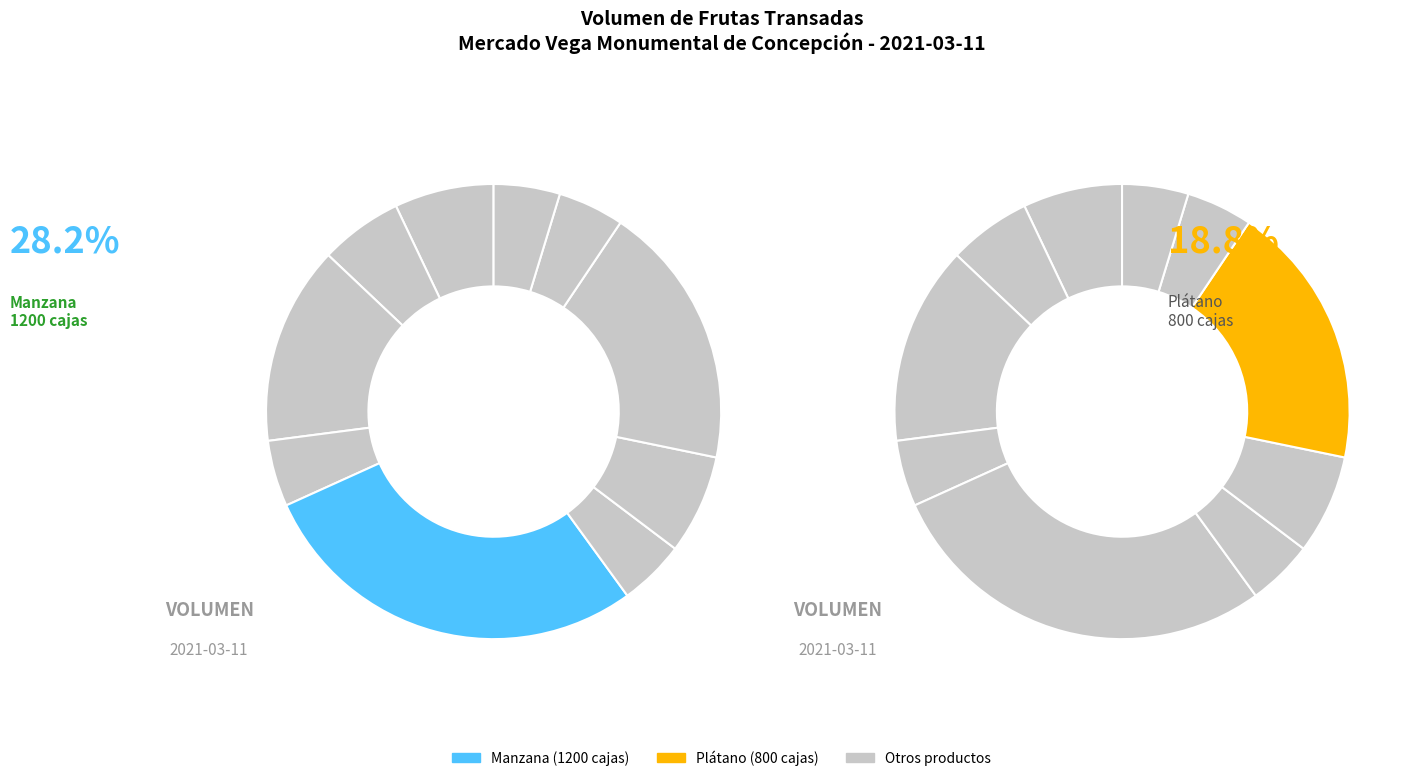

What is the largest slice in the pie chart?

Manzana